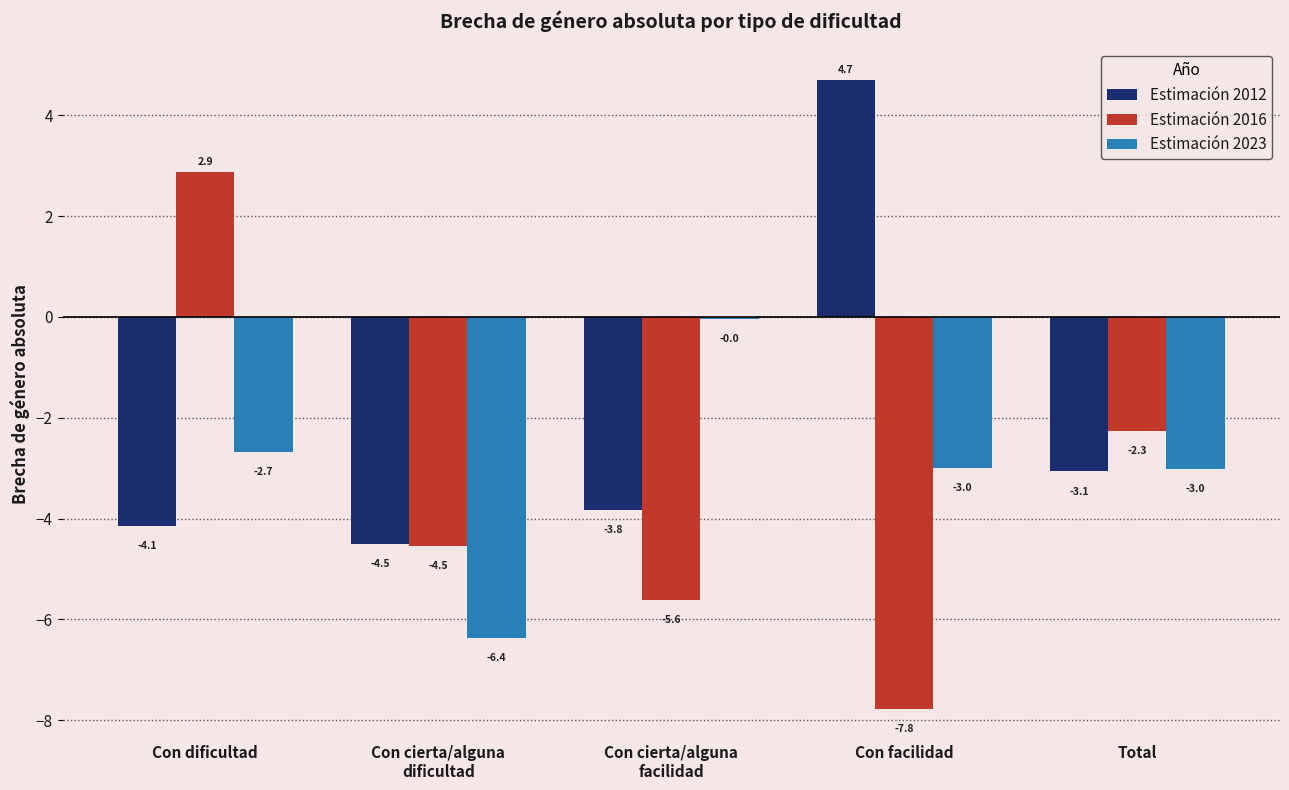

What is the difference between the Estimación 2023 values at Con cierta/alguna
facilidad and Con cierta/alguna
dificultad?

6.3